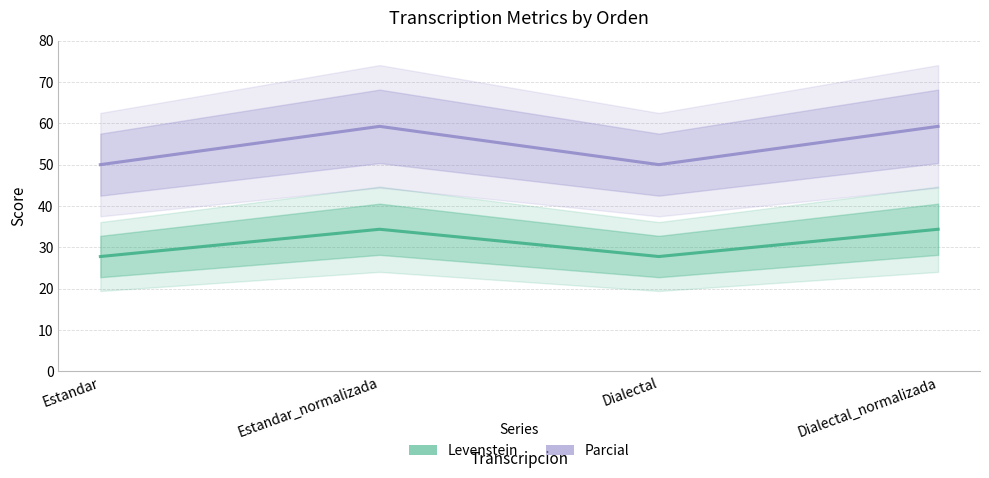

How many series are shown in this chart?

2